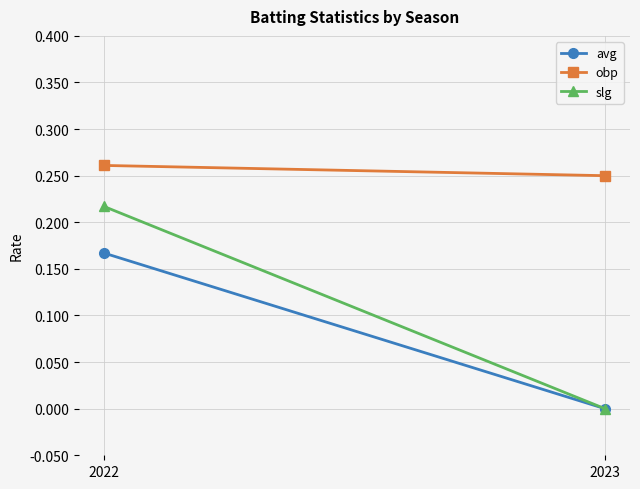

What are all the series names shown in the legend?

avg, obp, slg